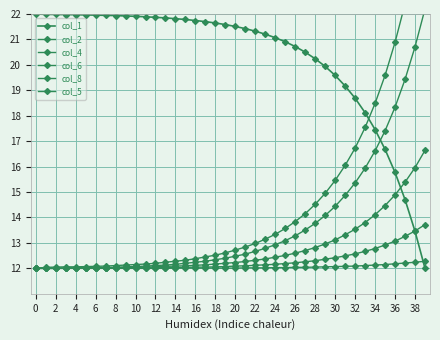

What is the average value of the col_1 series?

20.3